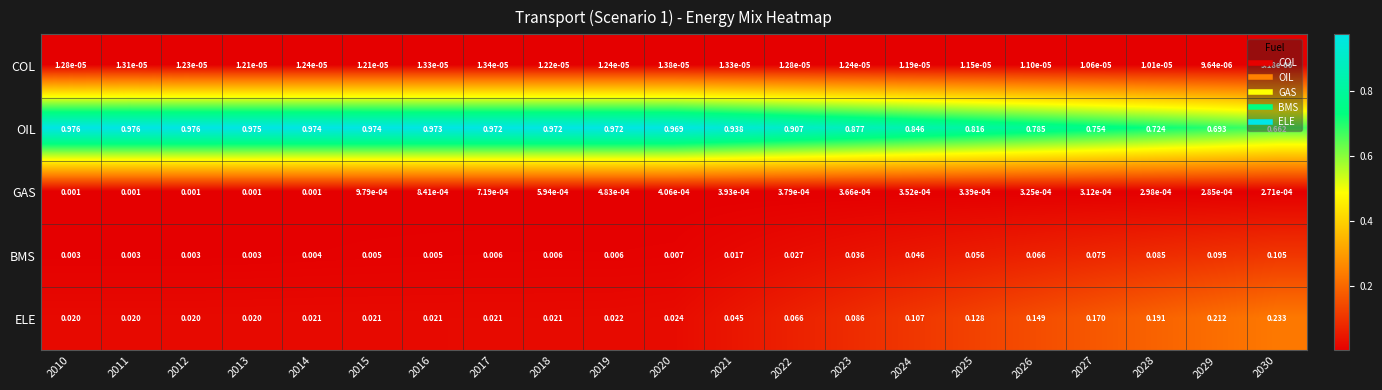

Which series changed the most between 2022 and 2027?

OIL